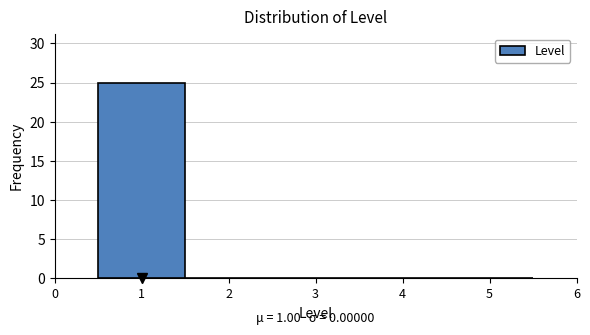

Over which range of the x-axis is the bar tallest?

0.5 to 1.5